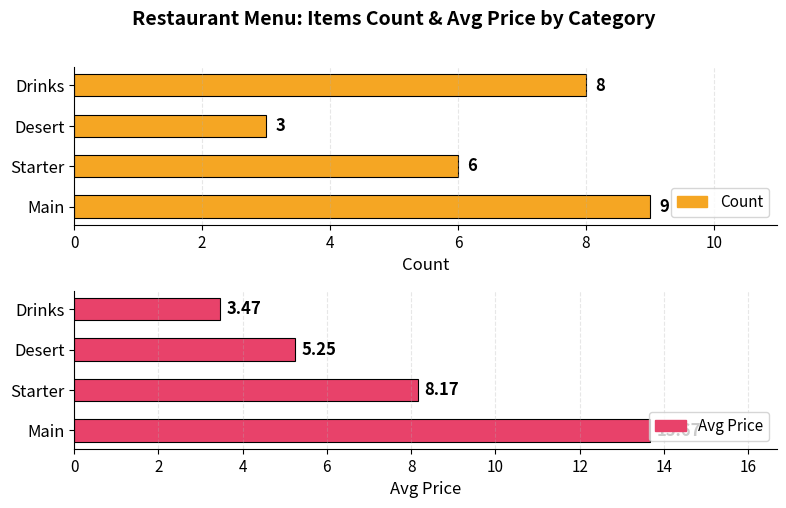

Which series has the largest total across all categories?

Avg Price